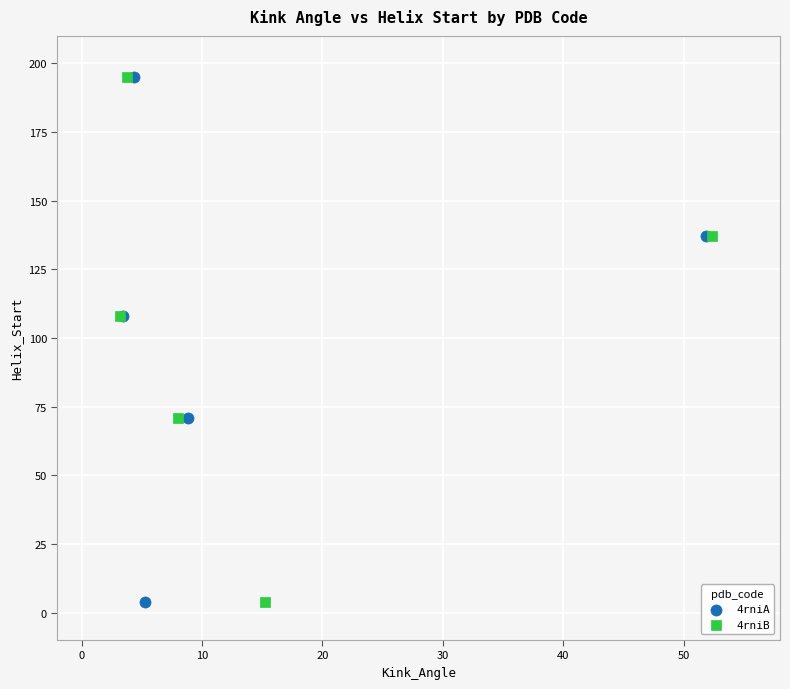

What are all the series names shown in the legend?

4rniA, 4rniB